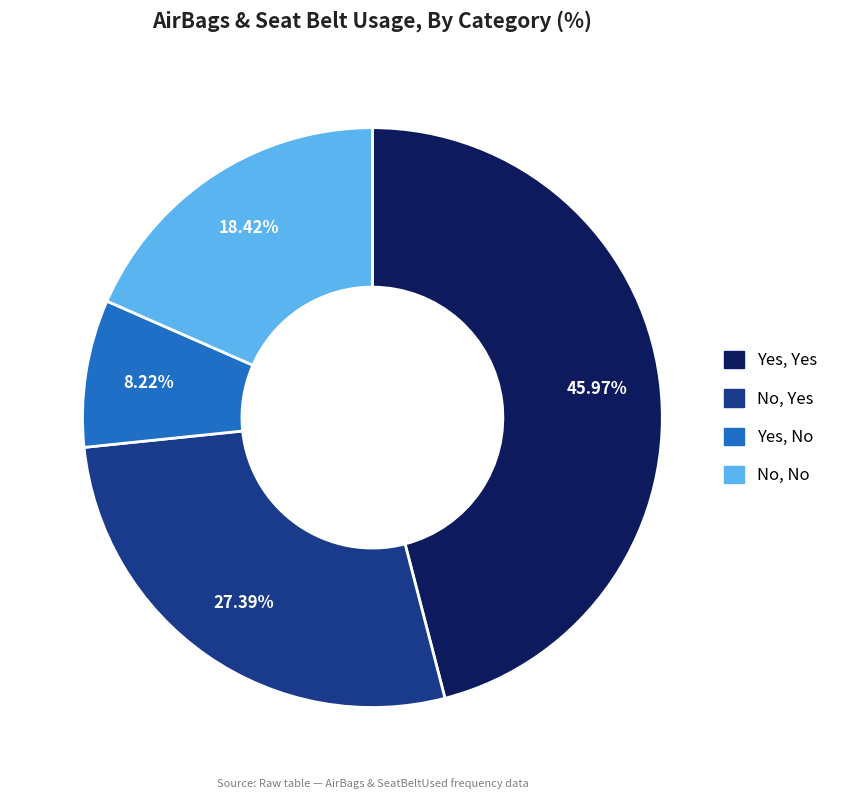

What percentage is NOT represented by Yes, Yes?

54.0%